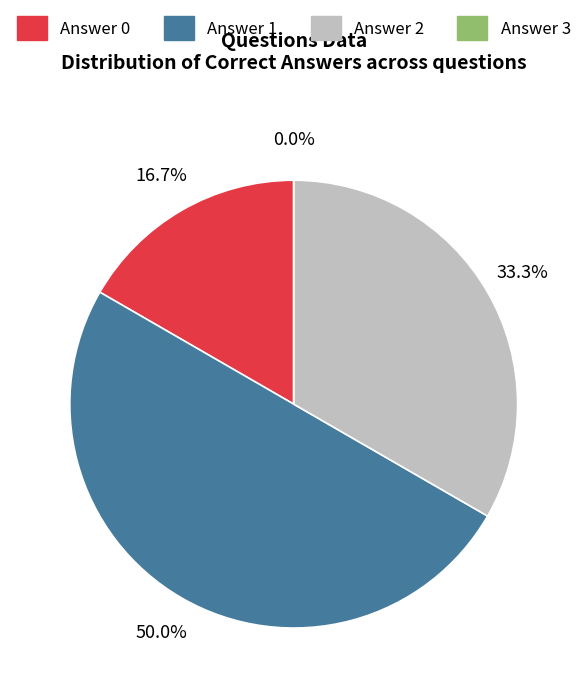

How many slices are in this pie chart?

4